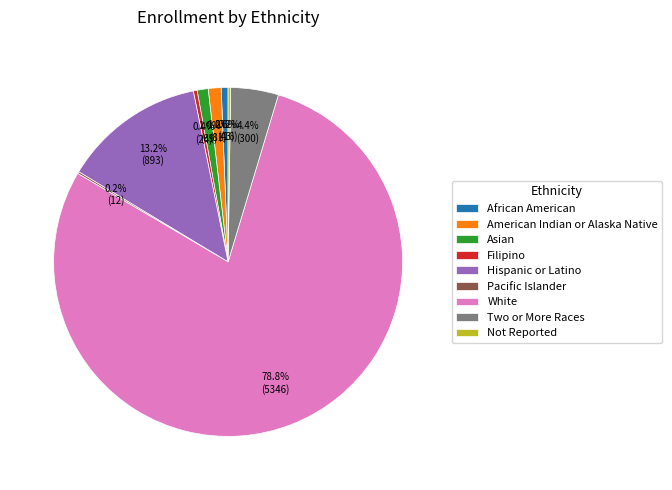

Between Hispanic or Latino and American Indian or Alaska Native, which is larger?

Hispanic or Latino